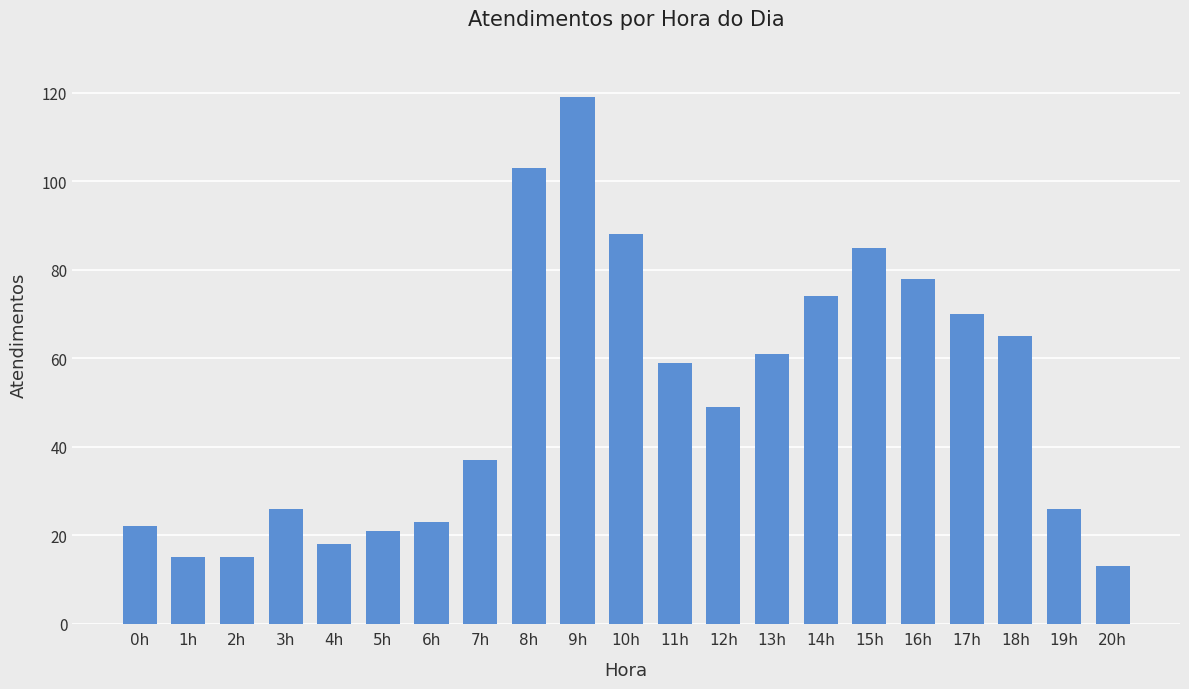

What is the average value?

51